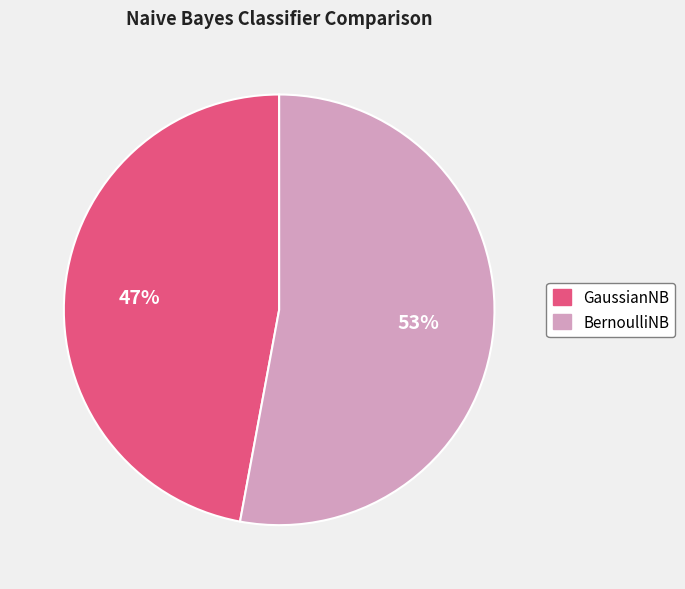

The BernoulliNB slice represents 53% of the pie. True or false?

True